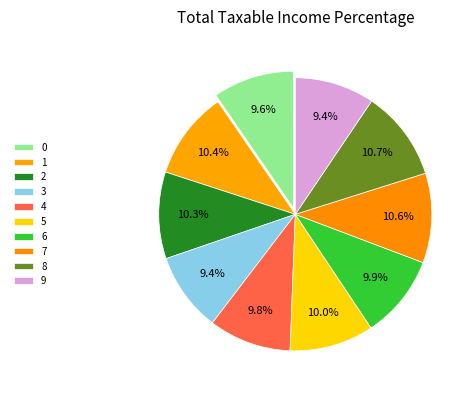

Does any single category account for the majority?

No